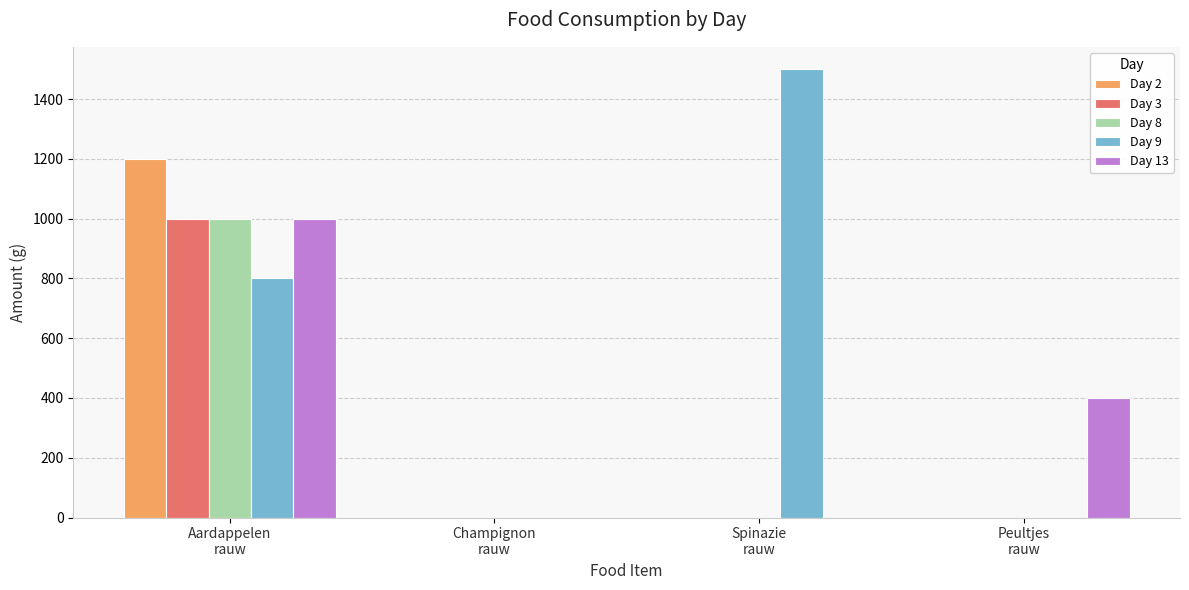

What is the sum of the Day 2 values at Aardappelen
rauw and Spinazie
rauw?

1200